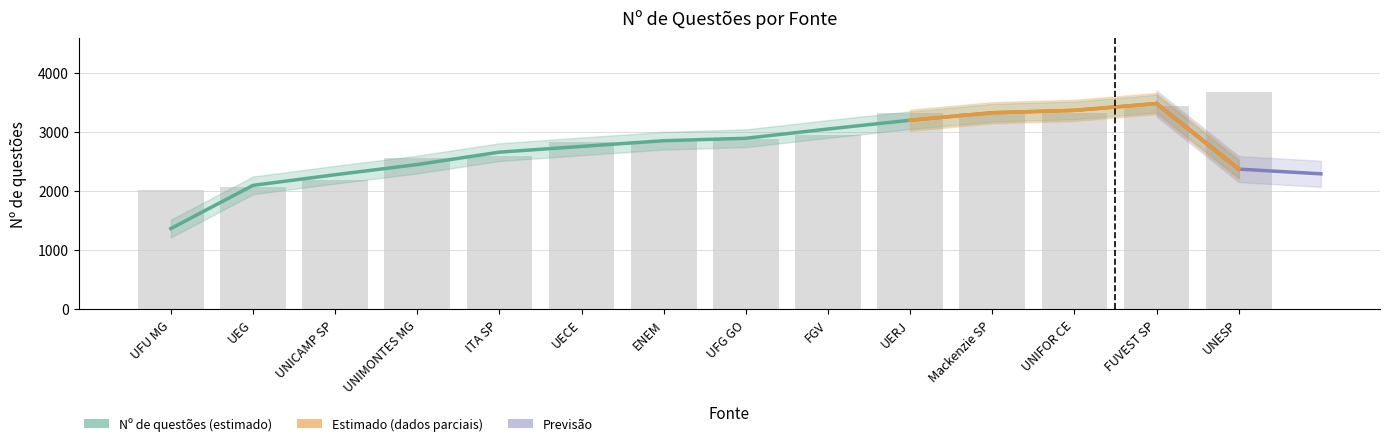

What is the change in value from UNIFOR CE to UNESP?

+342